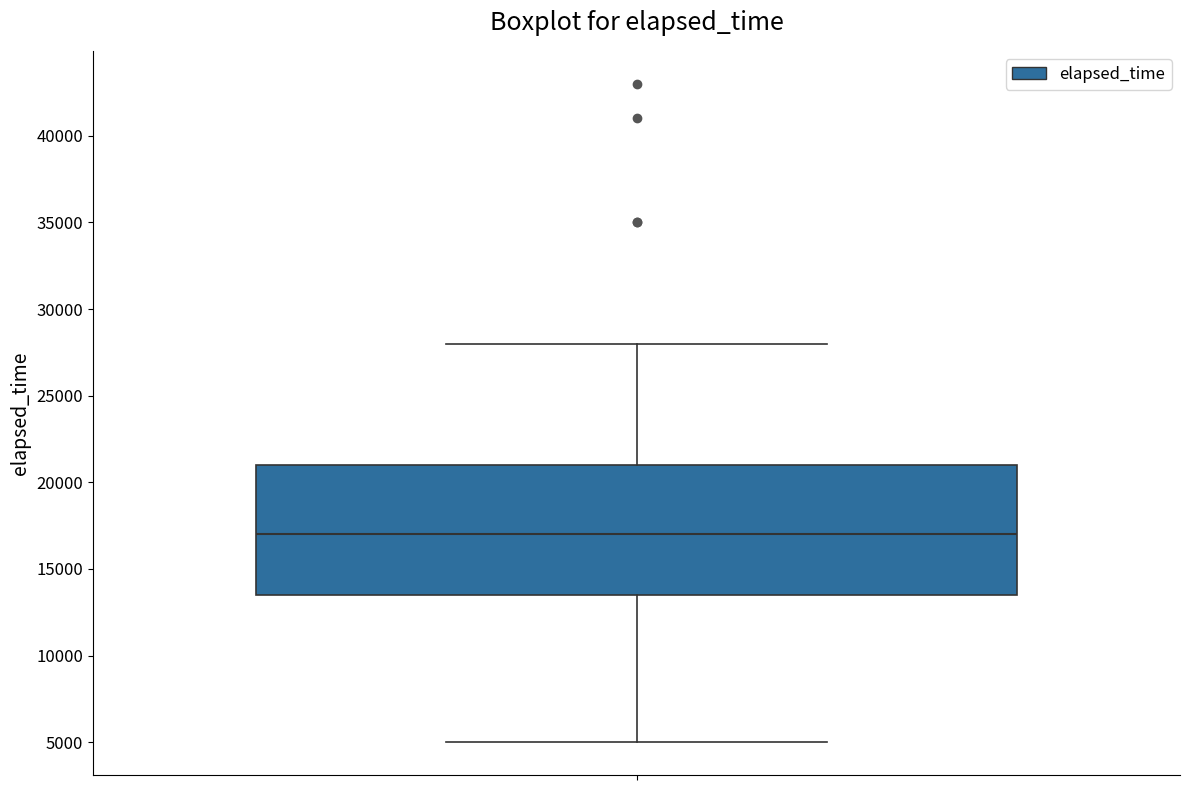

Read this box plot against the y-axis: the position of the median line, the range covered by the box, and the ends of both whiskers. The values are not printed on the chart, so give them approximately, as read against the axis.

median 17000, box 13500 to 21000, whiskers 5000 to 28000